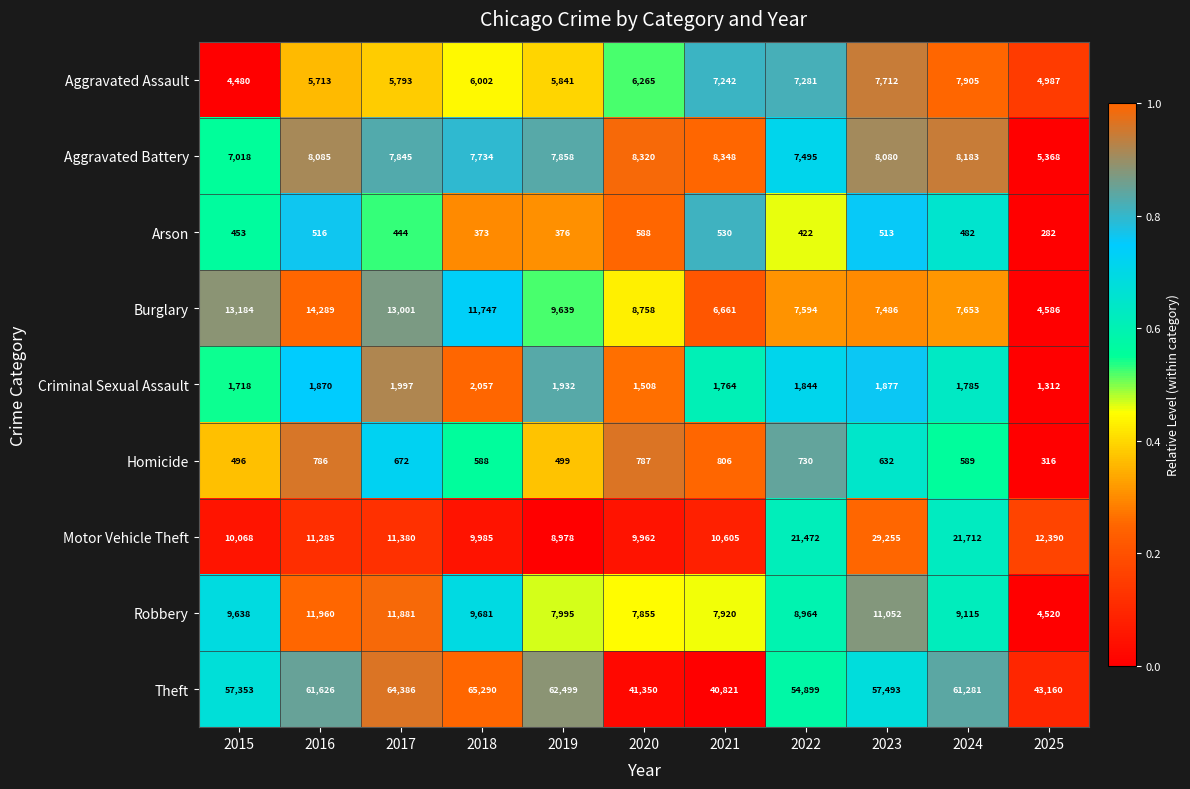

Is it true that Theft equals 41350 at 2020?

True